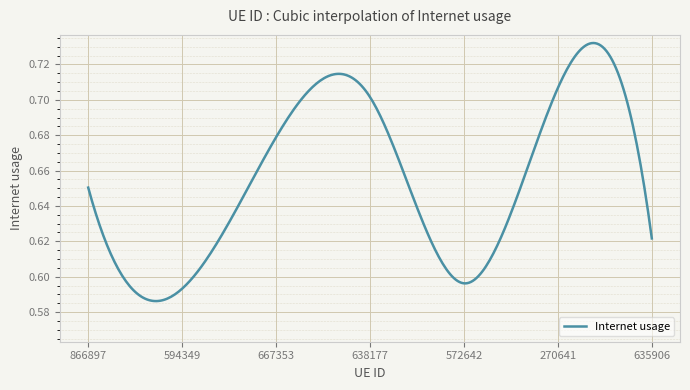

How many values are between 0 and 1?

300